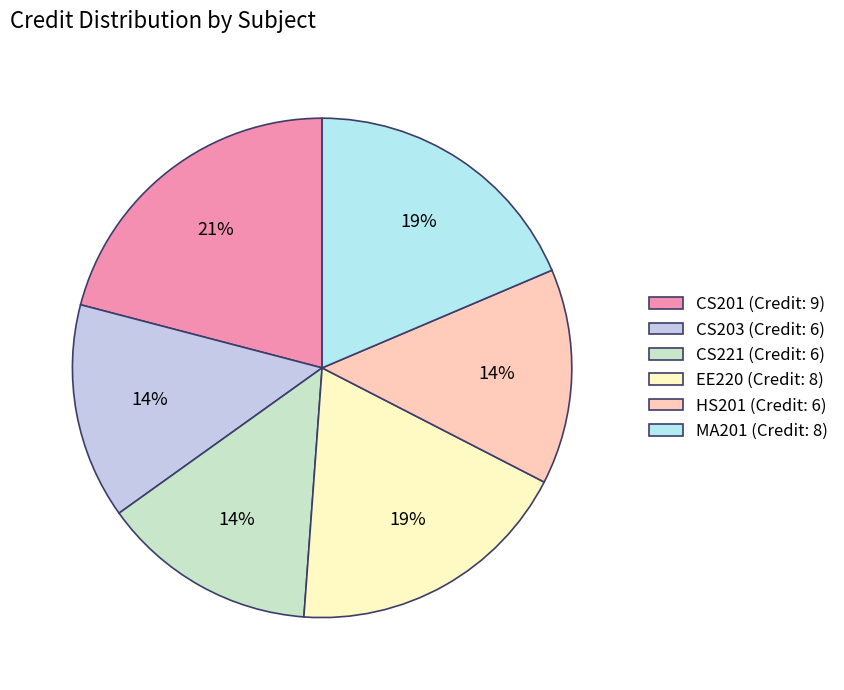

To the nearest percent, what is the difference between the CS203 and EE220 slice percentages?

5%